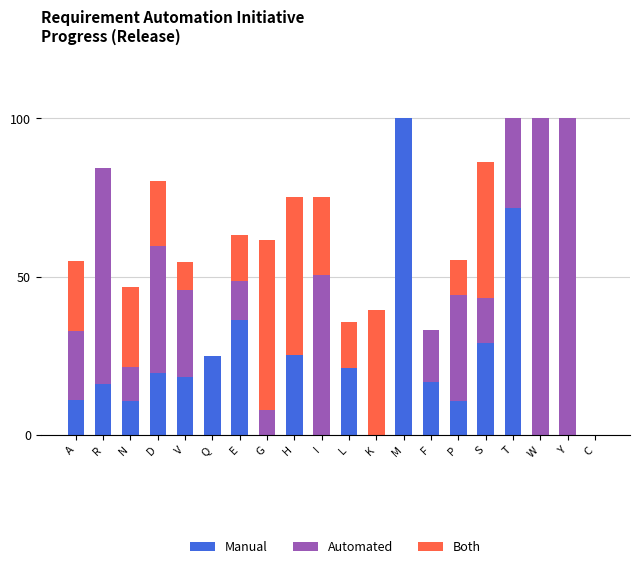

What is the total value across all series at Y?

100.0